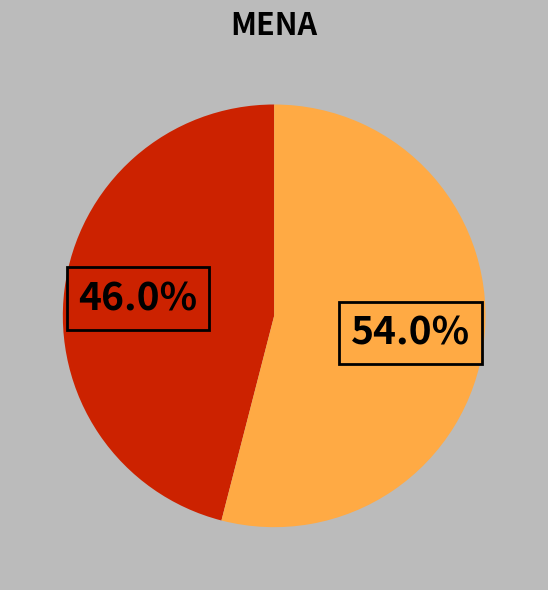

Is there any slice that represents more than half of the pie?

Yes